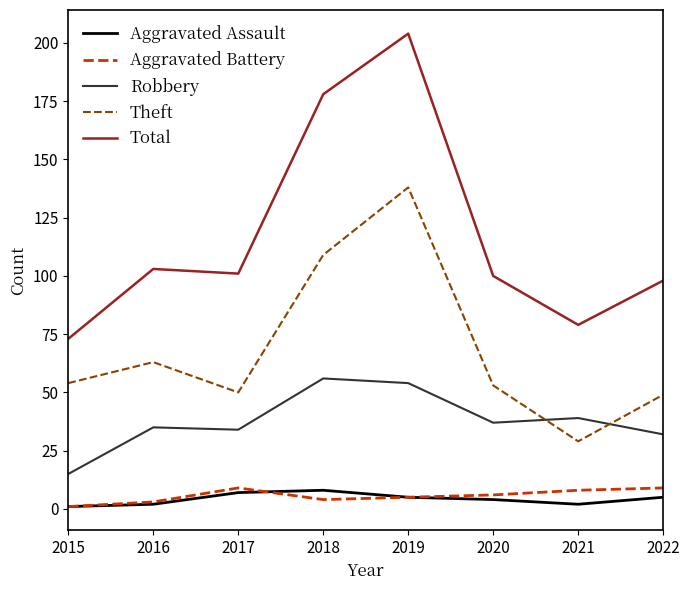

At which label does Total reach its peak?

2019